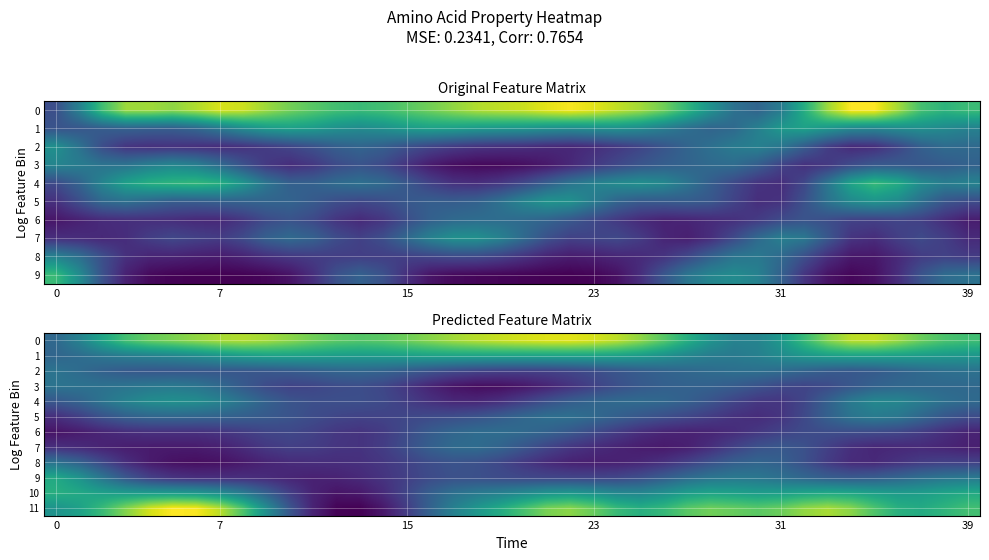

At how many categories does at least one series exceed 0?

40